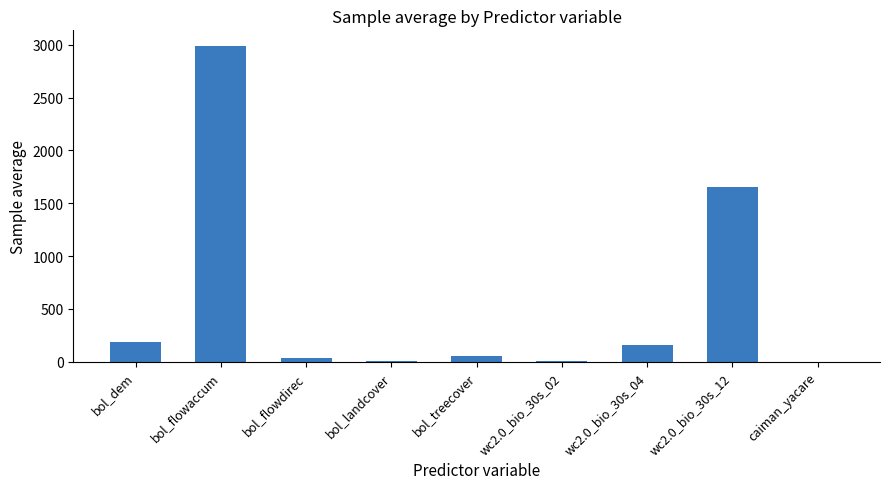

Read the value at bol_flowaccum.

2986.3